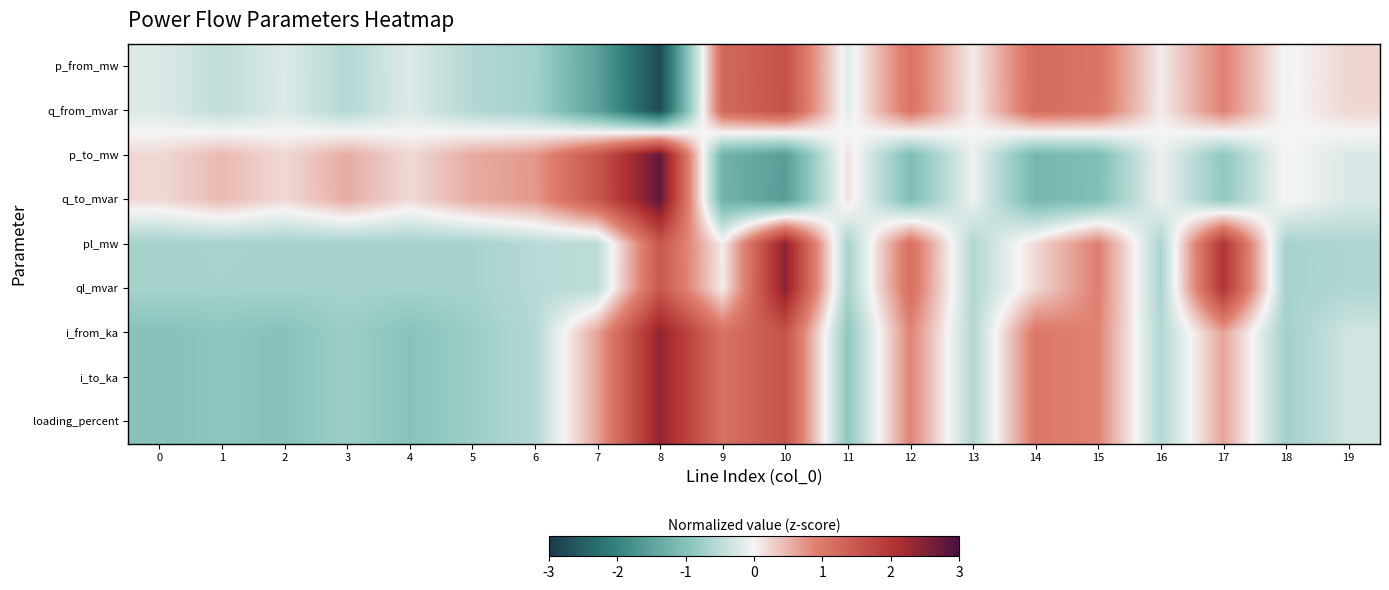

Rank the series by their maximum value, from lowest to highest.

p_from_mw, q_from_mvar, i_to_ka, loading_percent, i_from_ka, pl_mw, ql_mvar, p_to_mw, q_to_mvar